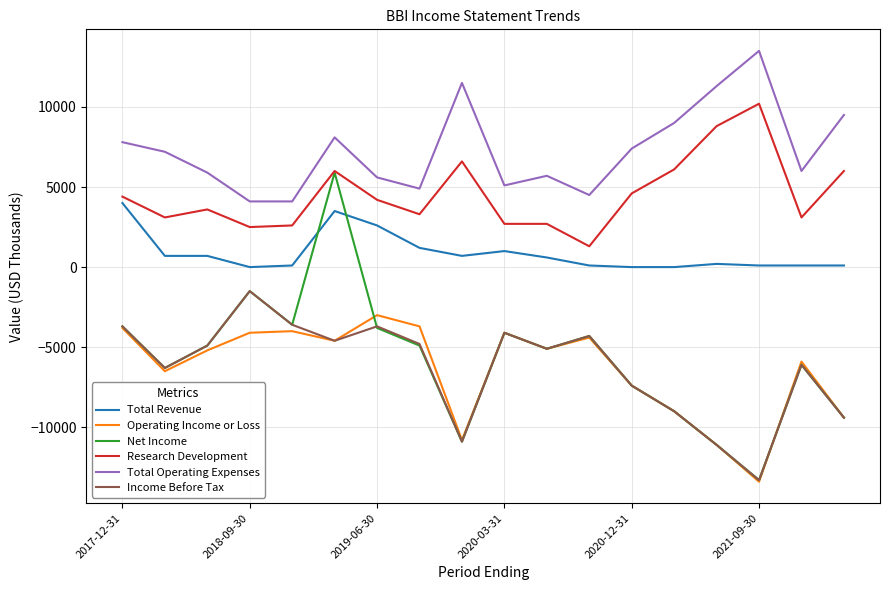

List the series in order of their peak value, lowest first.

Operating Income or Loss, Income Before Tax, Total Revenue, Net Income, Research Development, Total Operating Expenses